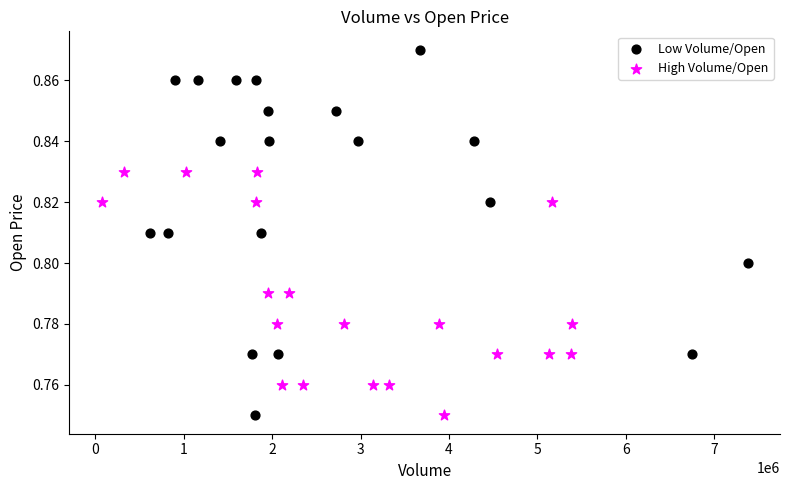

Which series has the widest spread of Y values?

Low Volume/Open